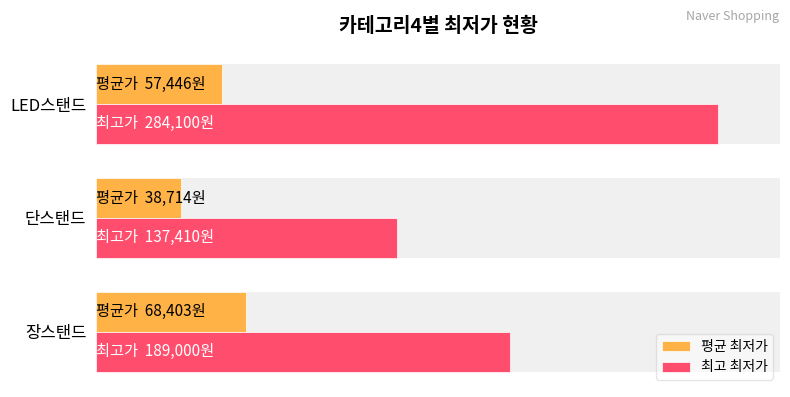

How many values in the 평균 최저가 series exceed 57446?

1